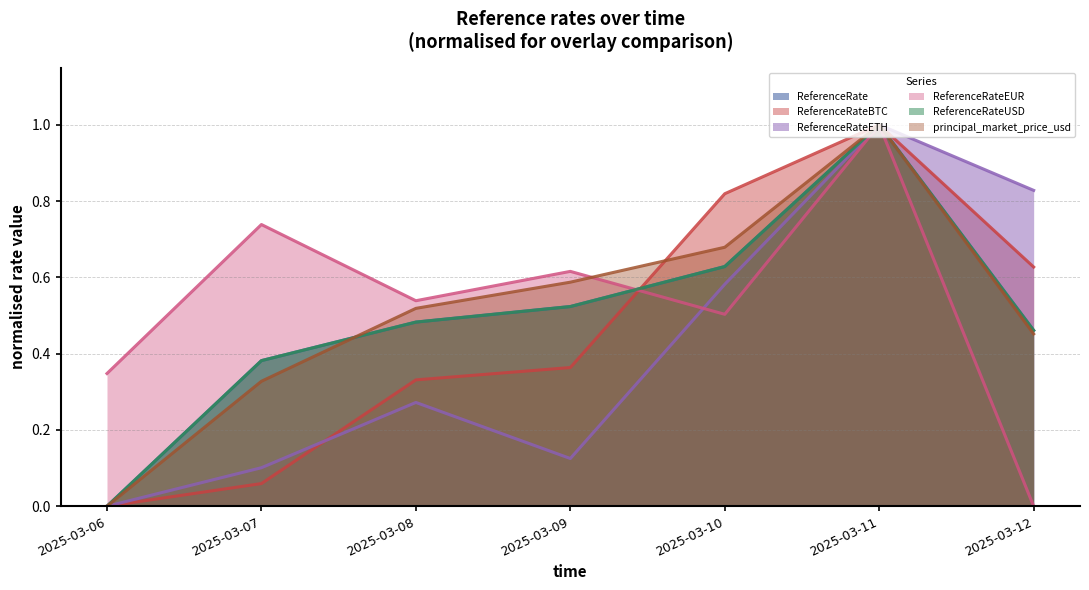

At which label does ReferenceRateBTC reach its peak?

2025-03-11